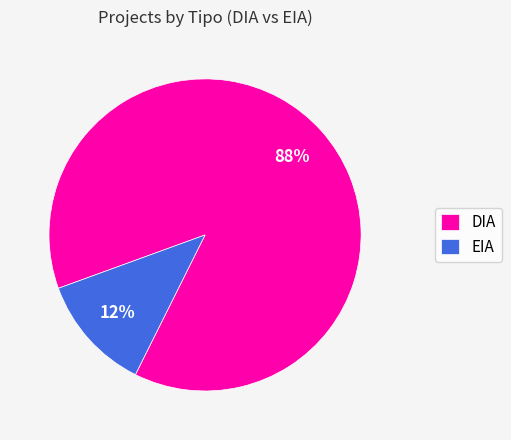

Do EIA and DIA together represent more than half of the pie?

Yes